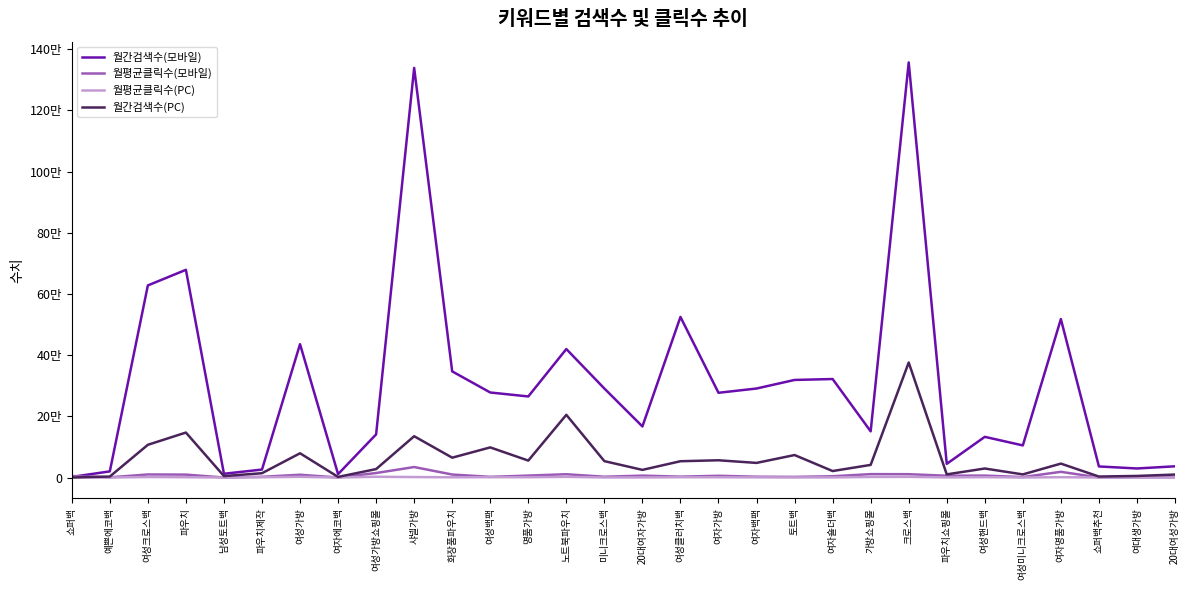

At how many categories does at least one series exceed 96244?

2